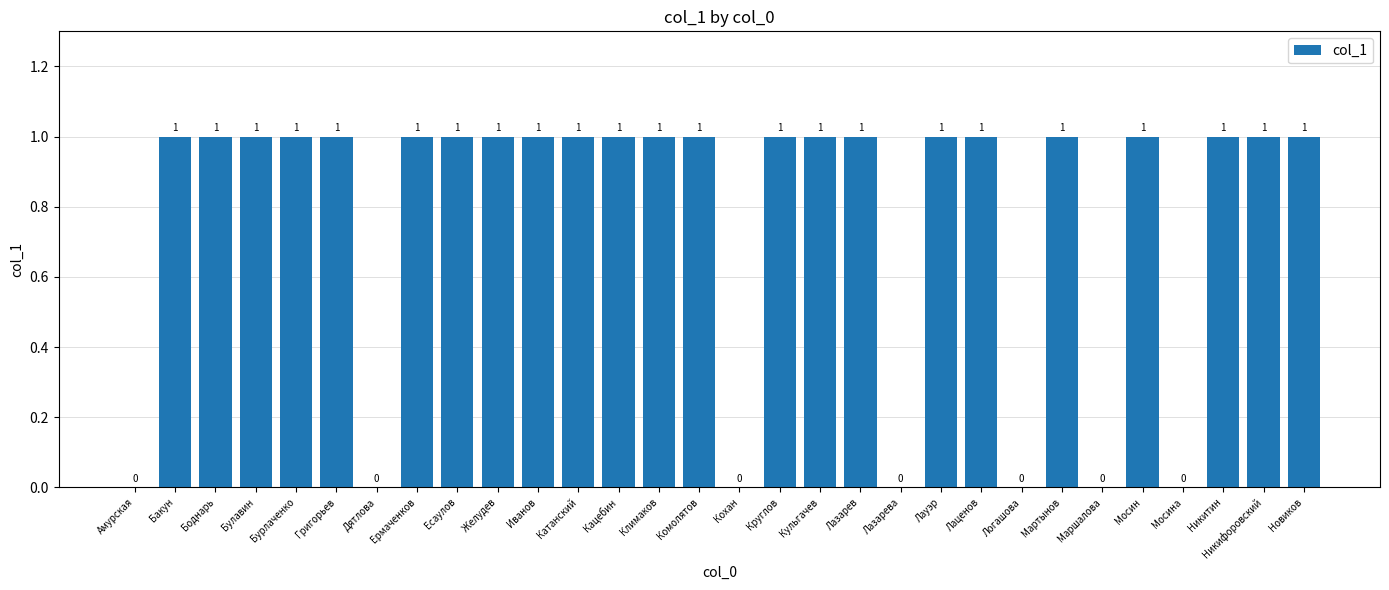

What is the sum of all values?

23